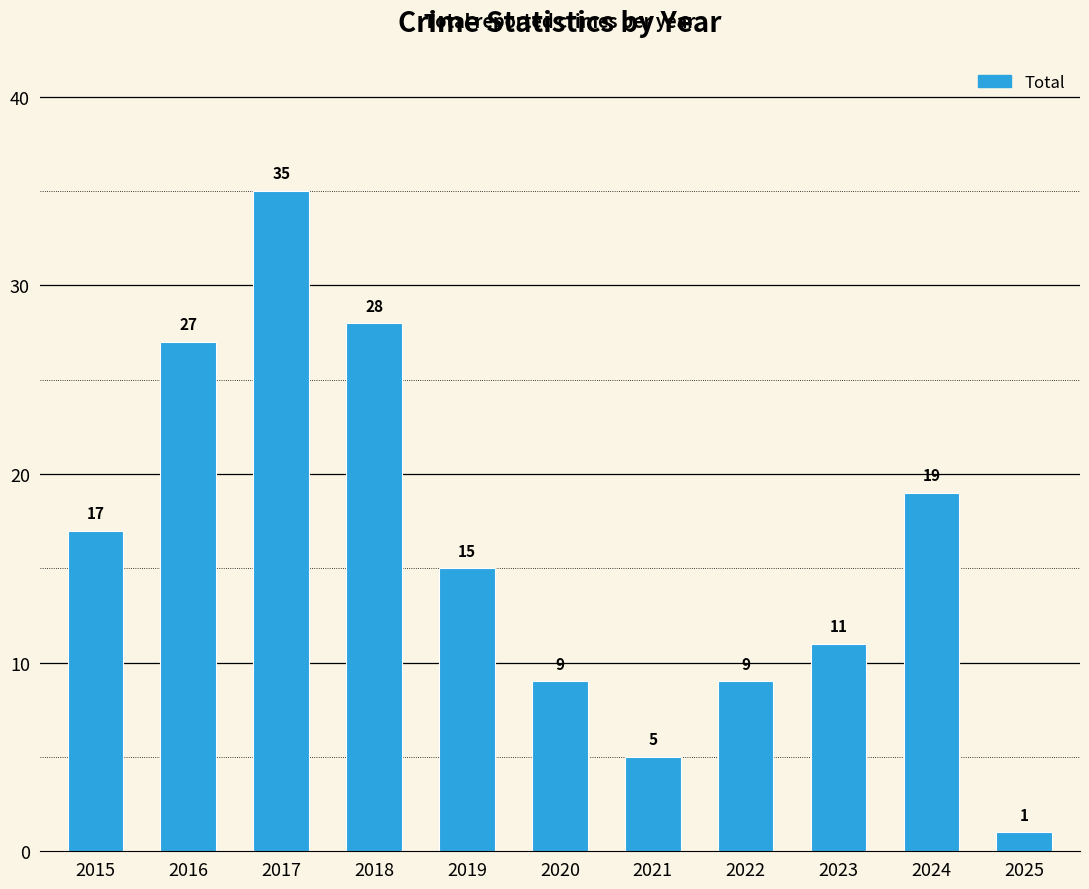

How many bars are there in total?

11